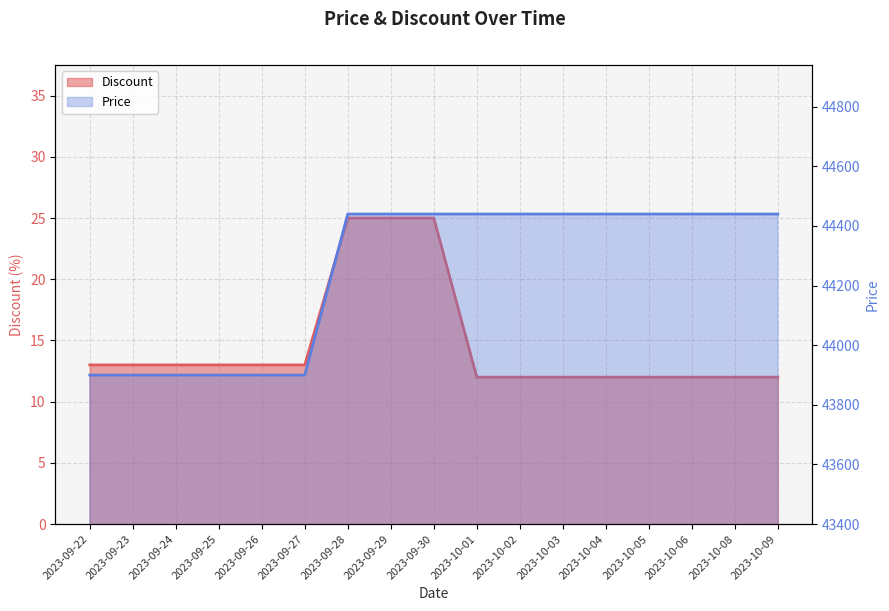

What is the average value of the Price series?

44249